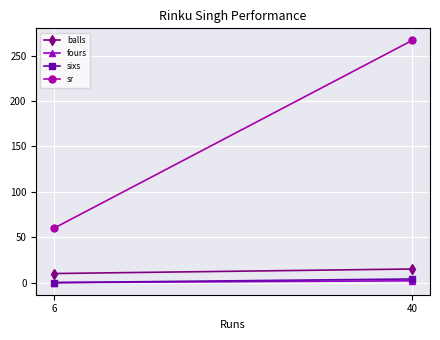

What is the value of the balls point at the 1st from the left?

10.0